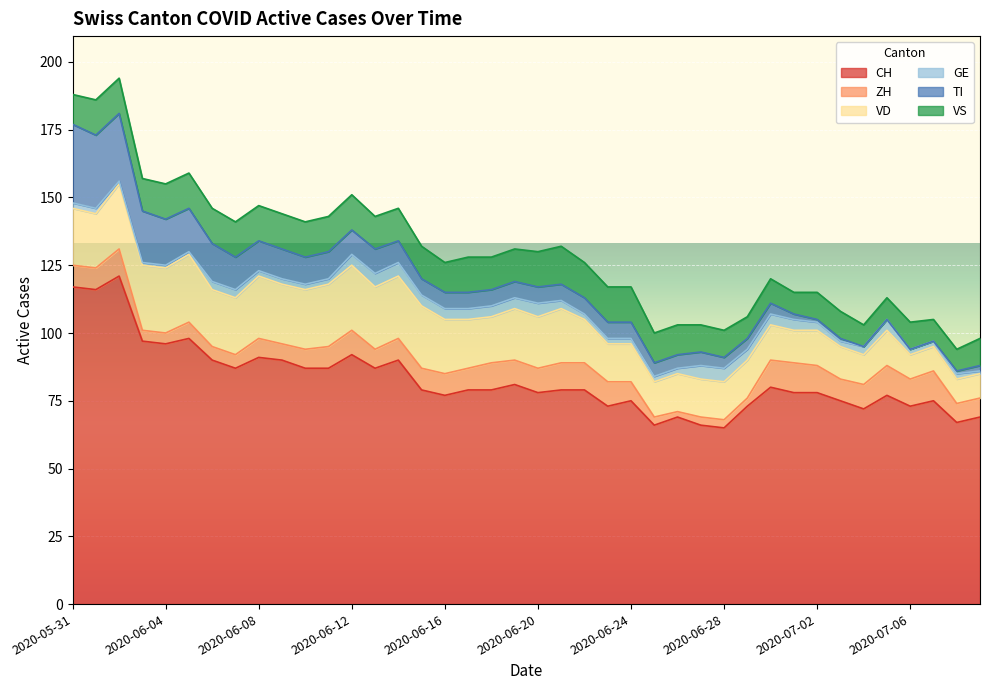

What is the difference between the highest and lowest values at 2020-06-01?

114